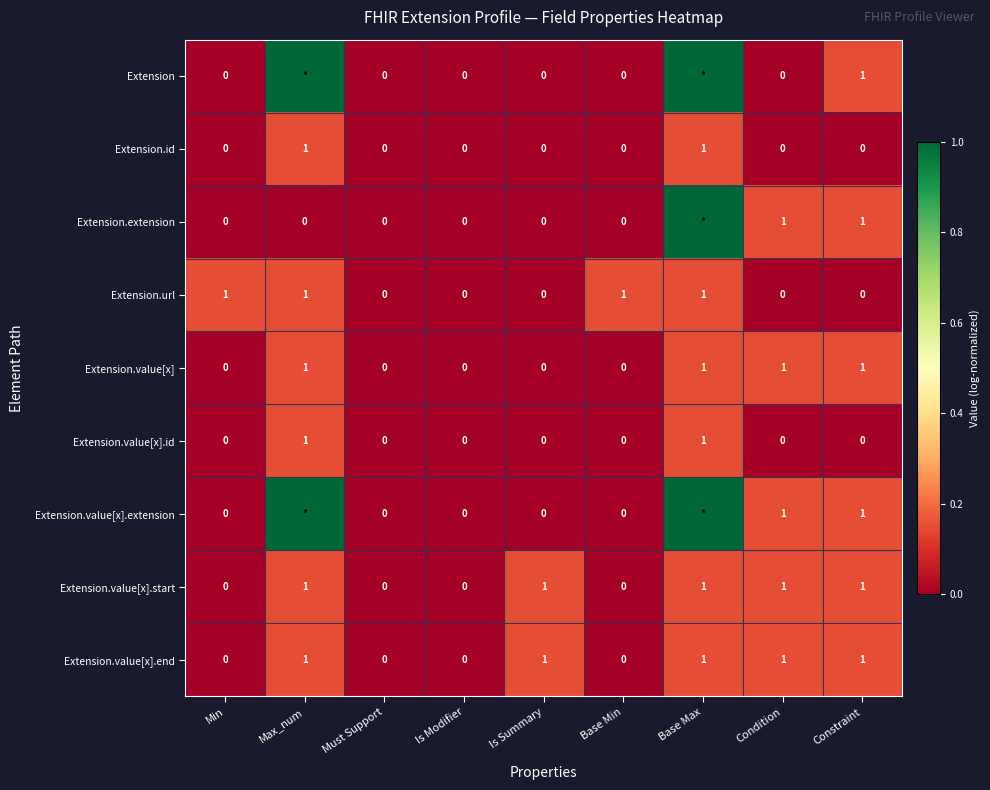

Between Condition and Base Min, which is larger?

Condition